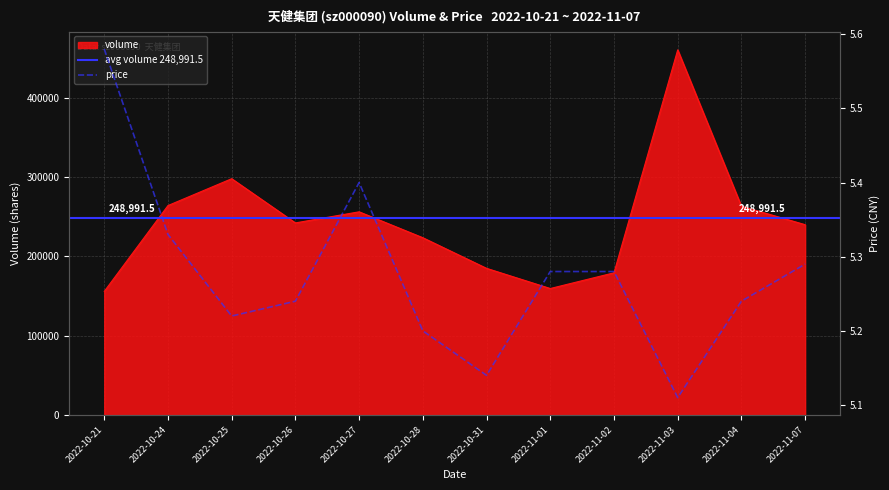

Count the number of data series in this chart.

2